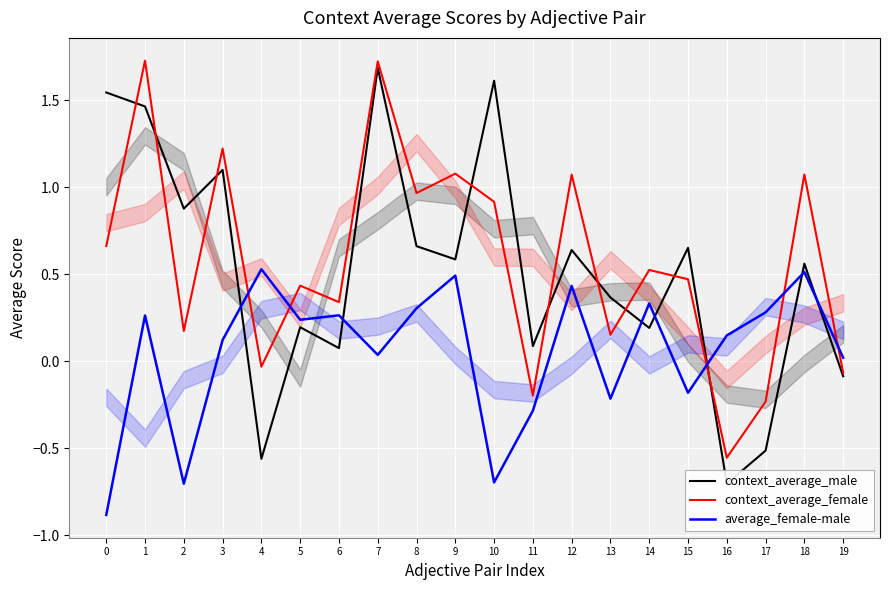

Reading left to right, transcribe all the data shown in this chart.

context_average_male: 0=1.5	1=1.5	2=0.9	3=1.1	4=-0.6	5=0.2	6=0.1	7=1.7	8=0.7	9=0.6	10=1.6	11=0.1	12=0.6	13=0.4	14=0.2	15=0.7	16=-0.7	17=-0.5	18=0.6	19=-0.1
context_average_female: 0=0.7	1=1.7	2=0.2	3=1.2	4=-0.0	5=0.4	6=0.3	7=1.7	8=1.0	9=1.1	10=0.9	11=-0.2	12=1.1	13=0.2	14=0.5	15=0.5	16=-0.6	17=-0.2	18=1.1	19=-0.1
average_female-male: 0=-0.9	1=0.3	2=-0.7	3=0.1	4=0.5	5=0.2	6=0.3	7=0.0	8=0.3	9=0.5	10=-0.7	11=-0.3	12=0.4	13=-0.2	14=0.3	15=-0.2	16=0.1	17=0.3	18=0.5	19=0.0